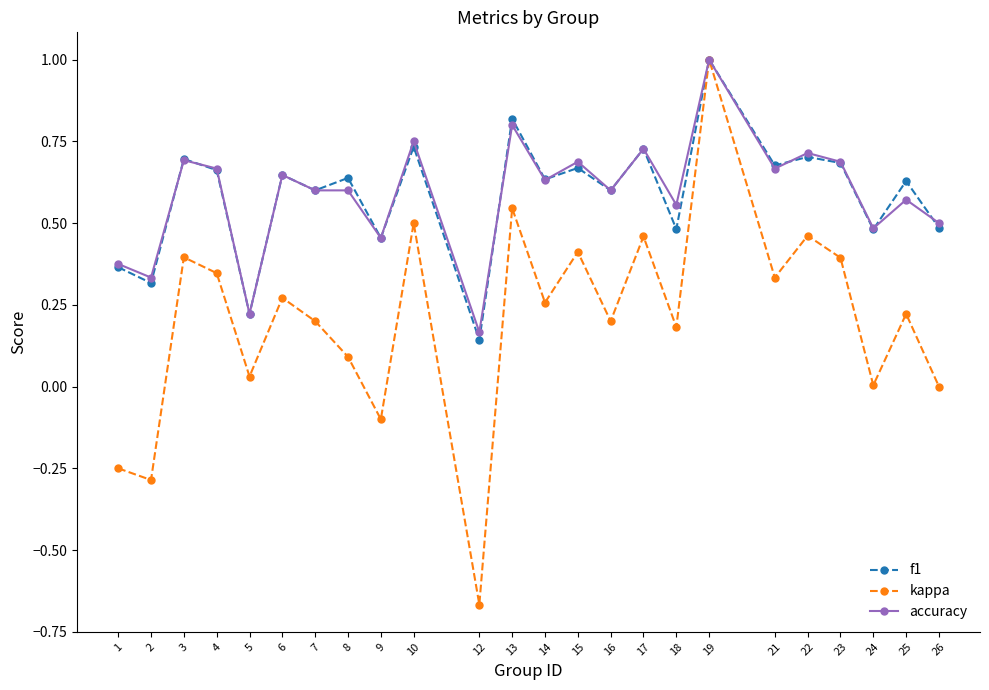

What is the total value across all series at 17?

1.9